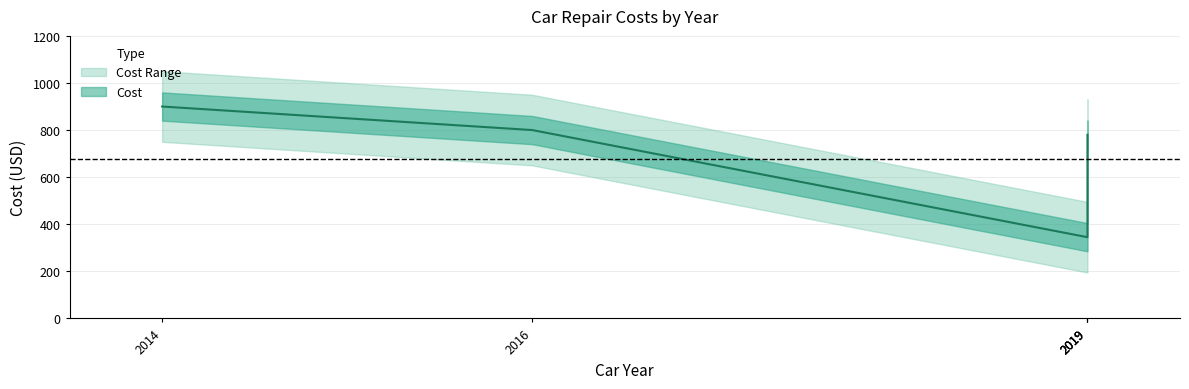

What is the smallest value displayed?

345